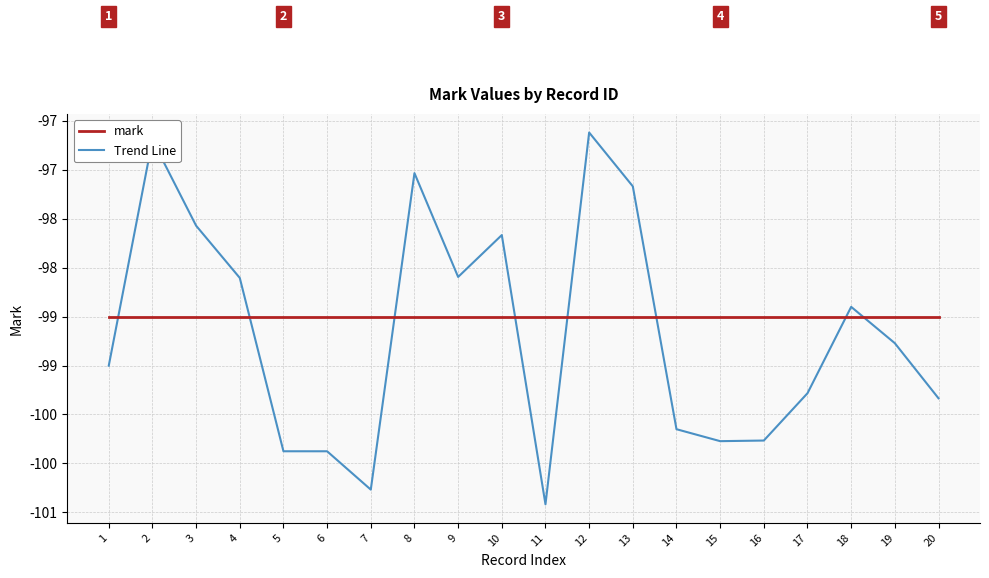

Is it true that mark equals -99.0 at 9?

True